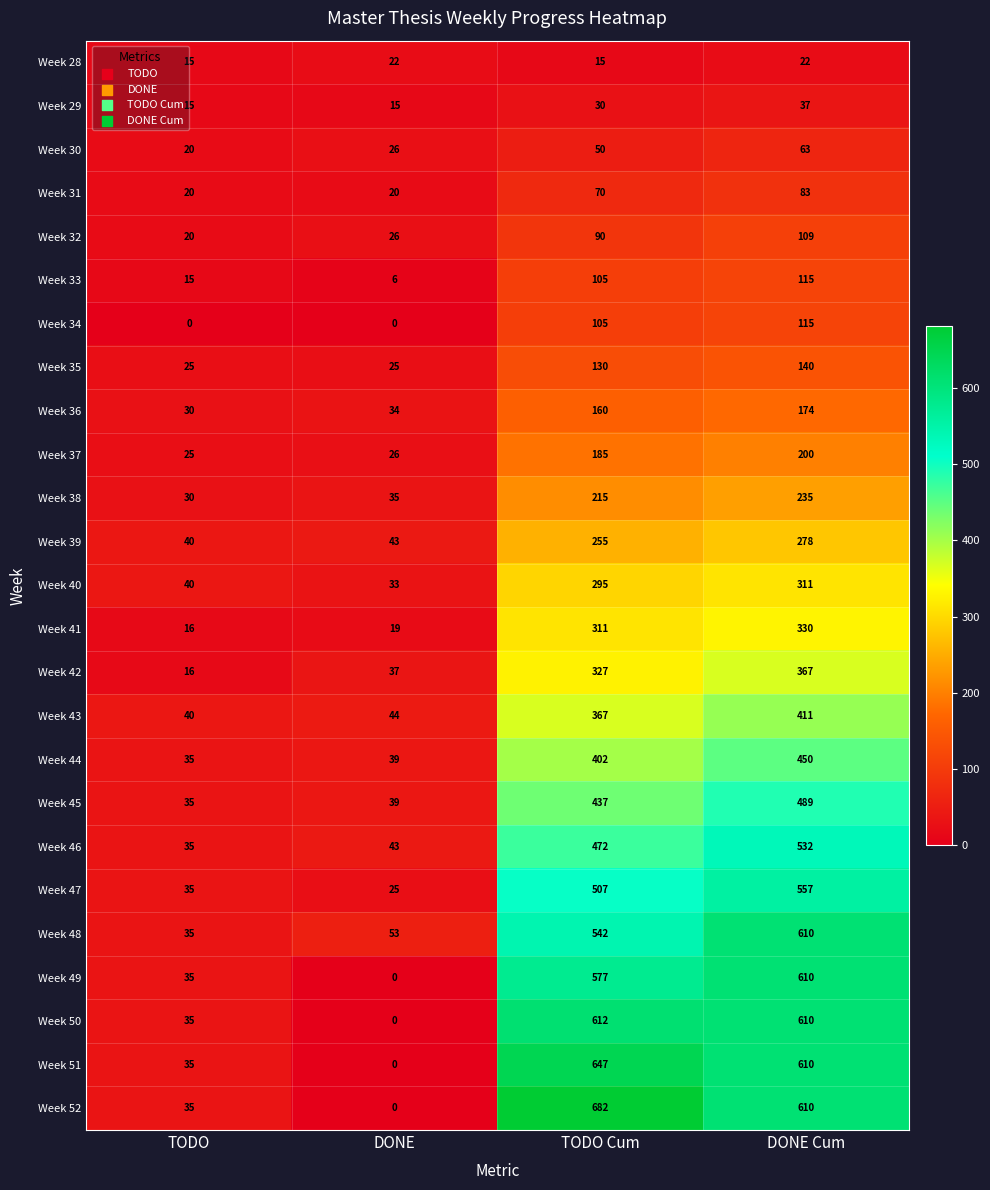

What is the difference between the highest and lowest values at TODO Cum?

667